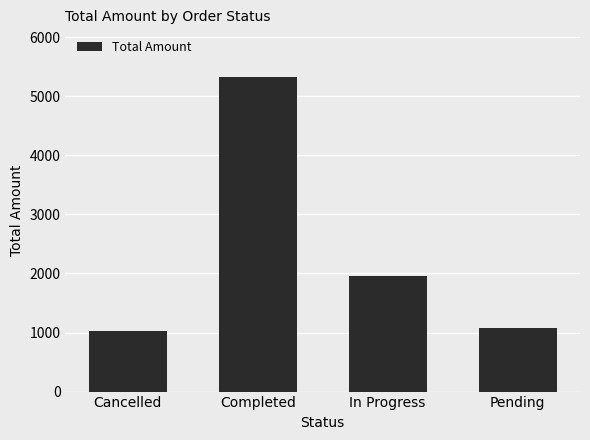

What is the smallest value displayed?

1032.9